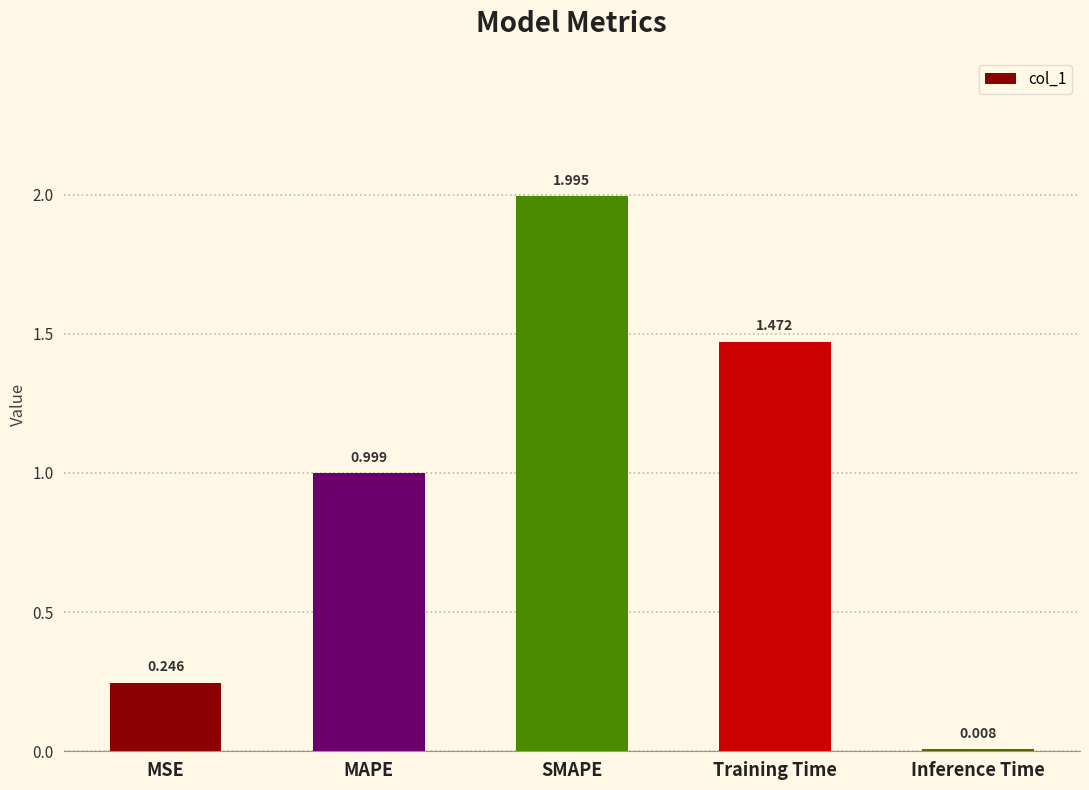

List the labels in order of value, smallest first.

Inference Time, MSE, MAPE, Training Time, SMAPE